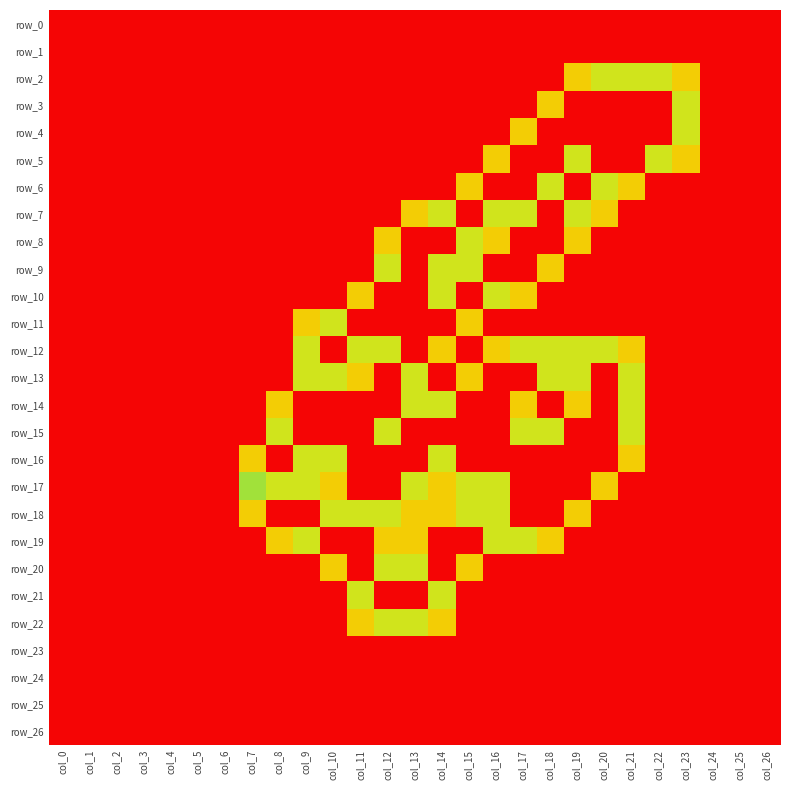

Reading right to left, list all the values displayed in this chart.

row_0: col_26=0.0	col_25=0.0	col_24=0.0	col_23=0.0	col_22=0.0	col_21=0.0	col_20=0.0	col_19=0.0	col_18=0.0	col_17=0.0	col_16=0.0	col_15=0.0	col_14=0.0	col_13=0.0	col_12=0.0	col_11=0.0	col_10=0.0	col_9=0.0	col_8=0.0	col_7=0.0	col_6=0.0	col_5=0.0	col_4=0.0	col_3=0.0	col_2=0.0	col_1=0.0	col_0=0.0
row_1: col_26=0.0	col_25=0.0	col_24=0.0	col_23=0.0	col_22=0.0	col_21=0.0	col_20=0.0	col_19=0.0	col_18=0.0	col_17=0.0	col_16=0.0	col_15=0.0	col_14=0.0	col_13=0.0	col_12=0.0	col_11=0.0	col_10=0.0	col_9=0.0	col_8=0.0	col_7=0.0	col_6=0.0	col_5=0.0	col_4=0.0	col_3=0.0	col_2=0.0	col_1=0.0	col_0=0.0
row_2: col_26=0.0	col_25=0.0	col_24=0.0	col_23=0.8	col_22=1.5	col_21=1.5	col_20=1.5	col_19=0.8	col_18=0.0	col_17=0.0	col_16=0.0	col_15=0.0	col_14=0.0	col_13=0.0	col_12=0.0	col_11=0.0	col_10=0.0	col_9=0.0	col_8=0.0	col_7=0.0	col_6=0.0	col_5=0.0	col_4=0.0	col_3=0.0	col_2=0.0	col_1=0.0	col_0=0.0
row_3: col_26=0.0	col_25=0.0	col_24=0.0	col_23=1.5	col_22=2.0	col_21=2.0	col_20=2.0	col_19=2.0	col_18=0.8	col_17=0.0	col_16=0.0	col_15=0.0	col_14=0.0	col_13=0.0	col_12=0.0	col_11=0.0	col_10=0.0	col_9=0.0	col_8=0.0	col_7=0.0	col_6=0.0	col_5=0.0	col_4=0.0	col_3=0.0	col_2=0.0	col_1=0.0	col_0=0.0
row_4: col_26=0.0	col_25=0.0	col_24=0.0	col_23=1.5	col_22=2.0	col_21=2.0	col_20=2.0	col_19=2.0	col_18=2.0	col_17=0.8	col_16=0.0	col_15=0.0	col_14=0.0	col_13=0.0	col_12=0.0	col_11=0.0	col_10=0.0	col_9=0.0	col_8=0.0	col_7=0.0	col_6=0.0	col_5=0.0	col_4=0.0	col_3=0.0	col_2=0.0	col_1=0.0	col_0=0.0
row_5: col_26=0.0	col_25=0.0	col_24=0.0	col_23=0.8	col_22=1.5	col_21=2.0	col_20=2.0	col_19=1.5	col_18=2.0	col_17=2.0	col_16=0.8	col_15=0.0	col_14=0.0	col_13=0.0	col_12=0.0	col_11=0.0	col_10=0.0	col_9=0.0	col_8=0.0	col_7=0.0	col_6=0.0	col_5=0.0	col_4=0.0	col_3=0.0	col_2=0.0	col_1=0.0	col_0=0.0
row_6: col_26=0.0	col_25=0.0	col_24=0.0	col_23=0.0	col_22=0.0	col_21=0.8	col_20=1.5	col_19=2.0	col_18=1.5	col_17=2.0	col_16=2.0	col_15=0.8	col_14=0.0	col_13=0.0	col_12=0.0	col_11=0.0	col_10=0.0	col_9=0.0	col_8=0.0	col_7=0.0	col_6=0.0	col_5=0.0	col_4=0.0	col_3=0.0	col_2=0.0	col_1=0.0	col_0=0.0
row_7: col_26=0.0	col_25=0.0	col_24=0.0	col_23=0.0	col_22=0.0	col_21=0.0	col_20=0.8	col_19=1.5	col_18=2.0	col_17=1.5	col_16=1.5	col_15=2.0	col_14=1.5	col_13=0.8	col_12=0.0	col_11=0.0	col_10=0.0	col_9=0.0	col_8=0.0	col_7=0.0	col_6=0.0	col_5=0.0	col_4=0.0	col_3=0.0	col_2=0.0	col_1=0.0	col_0=0.0
row_8: col_26=0.0	col_25=0.0	col_24=0.0	col_23=0.0	col_22=0.0	col_21=0.0	col_20=0.0	col_19=0.8	col_18=2.0	col_17=2.0	col_16=0.8	col_15=1.5	col_14=2.0	col_13=2.0	col_12=0.8	col_11=0.0	col_10=0.0	col_9=0.0	col_8=0.0	col_7=0.0	col_6=0.0	col_5=0.0	col_4=0.0	col_3=0.0	col_2=0.0	col_1=0.0	col_0=0.0
row_9: col_26=0.0	col_25=0.0	col_24=0.0	col_23=0.0	col_22=0.0	col_21=0.0	col_20=0.0	col_19=0.0	col_18=0.8	col_17=2.0	col_16=2.0	col_15=1.5	col_14=1.5	col_13=2.0	col_12=1.5	col_11=0.0	col_10=0.0	col_9=0.0	col_8=0.0	col_7=0.0	col_6=0.0	col_5=0.0	col_4=0.0	col_3=0.0	col_2=0.0	col_1=0.0	col_0=0.0
row_10: col_26=0.0	col_25=0.0	col_24=0.0	col_23=0.0	col_22=0.0	col_21=0.0	col_20=0.0	col_19=0.0	col_18=0.0	col_17=0.8	col_16=1.5	col_15=2.0	col_14=1.5	col_13=2.0	col_12=2.0	col_11=0.8	col_10=0.0	col_9=0.0	col_8=0.0	col_7=0.0	col_6=0.0	col_5=0.0	col_4=0.0	col_3=0.0	col_2=0.0	col_1=0.0	col_0=0.0
row_11: col_26=0.0	col_25=0.0	col_24=0.0	col_23=0.0	col_22=0.0	col_21=0.0	col_20=0.0	col_19=0.0	col_18=0.0	col_17=0.0	col_16=0.0	col_15=0.8	col_14=2.0	col_13=2.0	col_12=2.0	col_11=2.0	col_10=1.5	col_9=0.8	col_8=0.0	col_7=0.0	col_6=0.0	col_5=0.0	col_4=0.0	col_3=0.0	col_2=0.0	col_1=0.0	col_0=0.0
row_12: col_26=0.0	col_25=0.0	col_24=0.0	col_23=0.0	col_22=0.0	col_21=0.8	col_20=1.5	col_19=1.5	col_18=1.5	col_17=1.5	col_16=0.8	col_15=0.0	col_14=0.8	col_13=2.0	col_12=1.5	col_11=1.5	col_10=2.0	col_9=1.5	col_8=0.0	col_7=0.0	col_6=0.0	col_5=0.0	col_4=0.0	col_3=0.0	col_2=0.0	col_1=0.0	col_0=0.0
row_13: col_26=0.0	col_25=0.0	col_24=0.0	col_23=0.0	col_22=0.0	col_21=1.5	col_20=2.0	col_19=1.5	col_18=1.5	col_17=2.0	col_16=2.0	col_15=0.8	col_14=0.0	col_13=1.5	col_12=2.0	col_11=0.8	col_10=1.5	col_9=1.5	col_8=0.0	col_7=0.0	col_6=0.0	col_5=0.0	col_4=0.0	col_3=0.0	col_2=0.0	col_1=0.0	col_0=0.0
row_14: col_26=0.0	col_25=0.0	col_24=0.0	col_23=0.0	col_22=0.0	col_21=1.5	col_20=2.0	col_19=0.8	col_18=0.0	col_17=0.8	col_16=2.0	col_15=2.0	col_14=1.5	col_13=1.5	col_12=2.0	col_11=2.0	col_10=2.0	col_9=2.0	col_8=0.8	col_7=0.0	col_6=0.0	col_5=0.0	col_4=0.0	col_3=0.0	col_2=0.0	col_1=0.0	col_0=0.0
row_15: col_26=0.0	col_25=0.0	col_24=0.0	col_23=0.0	col_22=0.0	col_21=1.5	col_20=2.0	col_19=2.0	col_18=1.5	col_17=1.5	col_16=2.0	col_15=2.0	col_14=2.0	col_13=2.0	col_12=1.5	col_11=2.0	col_10=2.0	col_9=2.0	col_8=1.5	col_7=0.0	col_6=0.0	col_5=0.0	col_4=0.0	col_3=0.0	col_2=0.0	col_1=0.0	col_0=0.0
row_16: col_26=0.0	col_25=0.0	col_24=0.0	col_23=0.0	col_22=0.0	col_21=0.8	col_20=2.0	col_19=2.0	col_18=2.0	col_17=2.0	col_16=2.0	col_15=2.0	col_14=1.5	col_13=2.0	col_12=2.0	col_11=2.0	col_10=1.5	col_9=1.5	col_8=2.0	col_7=0.8	col_6=0.0	col_5=0.0	col_4=0.0	col_3=0.0	col_2=0.0	col_1=0.0	col_0=0.0
row_17: col_26=0.0	col_25=0.0	col_24=0.0	col_23=0.0	col_22=0.0	col_21=0.0	col_20=0.8	col_19=2.0	col_18=2.0	col_17=2.0	col_16=1.5	col_15=1.5	col_14=0.8	col_13=1.5	col_12=2.0	col_11=2.0	col_10=0.8	col_9=1.5	col_8=1.5	col_7=1.0	col_6=0.0	col_5=0.0	col_4=0.0	col_3=0.0	col_2=0.0	col_1=0.0	col_0=0.0
row_18: col_26=0.0	col_25=0.0	col_24=0.0	col_23=0.0	col_22=0.0	col_21=0.0	col_20=0.0	col_19=0.8	col_18=2.0	col_17=2.0	col_16=1.5	col_15=1.5	col_14=0.8	col_13=0.8	col_12=1.5	col_11=1.5	col_10=1.5	col_9=2.0	col_8=2.0	col_7=0.8	col_6=0.0	col_5=0.0	col_4=0.0	col_3=0.0	col_2=0.0	col_1=0.0	col_0=0.0
row_19: col_26=0.0	col_25=0.0	col_24=0.0	col_23=0.0	col_22=0.0	col_21=0.0	col_20=0.0	col_19=0.0	col_18=0.8	col_17=1.5	col_16=1.5	col_15=2.0	col_14=2.0	col_13=0.8	col_12=0.8	col_11=2.0	col_10=2.0	col_9=1.5	col_8=0.8	col_7=0.0	col_6=0.0	col_5=0.0	col_4=0.0	col_3=0.0	col_2=0.0	col_1=0.0	col_0=0.0
row_20: col_26=0.0	col_25=0.0	col_24=0.0	col_23=0.0	col_22=0.0	col_21=0.0	col_20=0.0	col_19=0.0	col_18=0.0	col_17=0.0	col_16=0.0	col_15=0.8	col_14=2.0	col_13=1.5	col_12=1.5	col_11=2.0	col_10=0.8	col_9=0.0	col_8=0.0	col_7=0.0	col_6=0.0	col_5=0.0	col_4=0.0	col_3=0.0	col_2=0.0	col_1=0.0	col_0=0.0
row_21: col_26=0.0	col_25=0.0	col_24=0.0	col_23=0.0	col_22=0.0	col_21=0.0	col_20=0.0	col_19=0.0	col_18=0.0	col_17=0.0	col_16=0.0	col_15=0.0	col_14=1.5	col_13=2.0	col_12=2.0	col_11=1.5	col_10=0.0	col_9=0.0	col_8=0.0	col_7=0.0	col_6=0.0	col_5=0.0	col_4=0.0	col_3=0.0	col_2=0.0	col_1=0.0	col_0=0.0
row_22: col_26=0.0	col_25=0.0	col_24=0.0	col_23=0.0	col_22=0.0	col_21=0.0	col_20=0.0	col_19=0.0	col_18=0.0	col_17=0.0	col_16=0.0	col_15=0.0	col_14=0.8	col_13=1.5	col_12=1.5	col_11=0.8	col_10=0.0	col_9=0.0	col_8=0.0	col_7=0.0	col_6=0.0	col_5=0.0	col_4=0.0	col_3=0.0	col_2=0.0	col_1=0.0	col_0=0.0
row_23: col_26=0.0	col_25=0.0	col_24=0.0	col_23=0.0	col_22=0.0	col_21=0.0	col_20=0.0	col_19=0.0	col_18=0.0	col_17=0.0	col_16=0.0	col_15=0.0	col_14=0.0	col_13=0.0	col_12=0.0	col_11=0.0	col_10=0.0	col_9=0.0	col_8=0.0	col_7=0.0	col_6=0.0	col_5=0.0	col_4=0.0	col_3=0.0	col_2=0.0	col_1=0.0	col_0=0.0
row_24: col_26=0.0	col_25=0.0	col_24=0.0	col_23=0.0	col_22=0.0	col_21=0.0	col_20=0.0	col_19=0.0	col_18=0.0	col_17=0.0	col_16=0.0	col_15=0.0	col_14=0.0	col_13=0.0	col_12=0.0	col_11=0.0	col_10=0.0	col_9=0.0	col_8=0.0	col_7=0.0	col_6=0.0	col_5=0.0	col_4=0.0	col_3=0.0	col_2=0.0	col_1=0.0	col_0=0.0
row_25: col_26=0.0	col_25=0.0	col_24=0.0	col_23=0.0	col_22=0.0	col_21=0.0	col_20=0.0	col_19=0.0	col_18=0.0	col_17=0.0	col_16=0.0	col_15=0.0	col_14=0.0	col_13=0.0	col_12=0.0	col_11=0.0	col_10=0.0	col_9=0.0	col_8=0.0	col_7=0.0	col_6=0.0	col_5=0.0	col_4=0.0	col_3=0.0	col_2=0.0	col_1=0.0	col_0=0.0
row_26: col_26=0.0	col_25=0.0	col_24=0.0	col_23=0.0	col_22=0.0	col_21=0.0	col_20=0.0	col_19=0.0	col_18=0.0	col_17=0.0	col_16=0.0	col_15=0.0	col_14=0.0	col_13=0.0	col_12=0.0	col_11=0.0	col_10=0.0	col_9=0.0	col_8=0.0	col_7=0.0	col_6=0.0	col_5=0.0	col_4=0.0	col_3=0.0	col_2=0.0	col_1=0.0	col_0=0.0